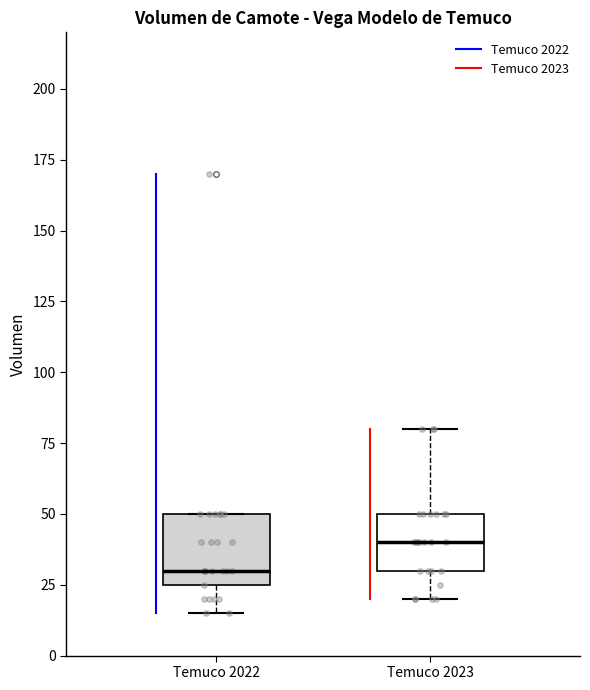

Which box's median line is the lowest?

Temuco 2022